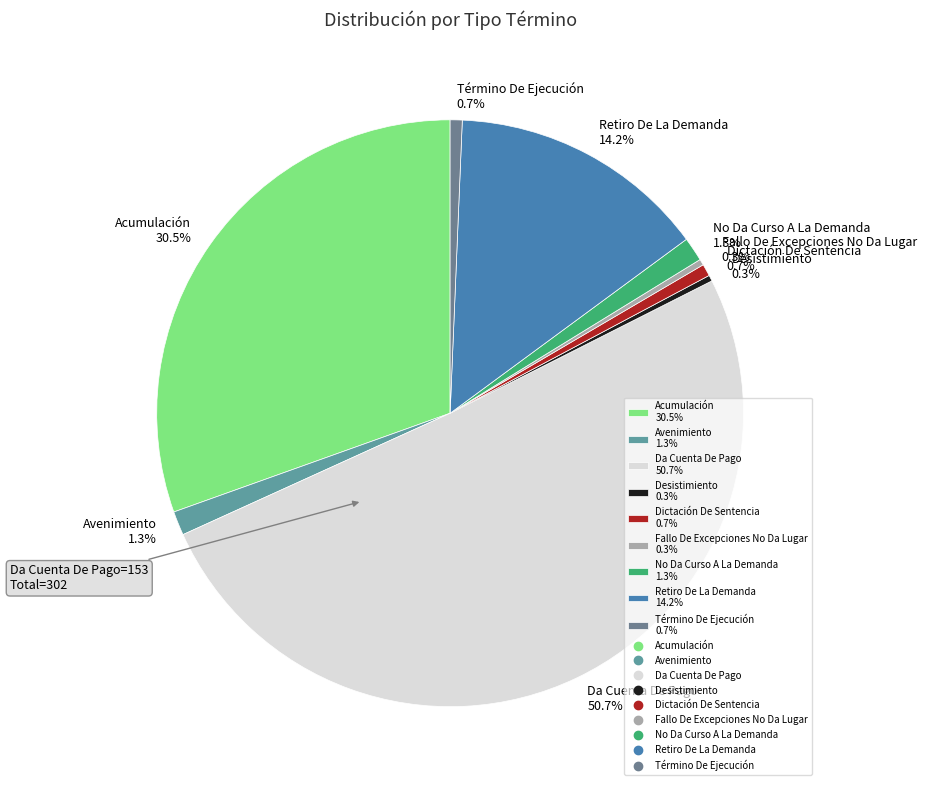

Which category accounts for the majority?

Da Cuenta De Pago